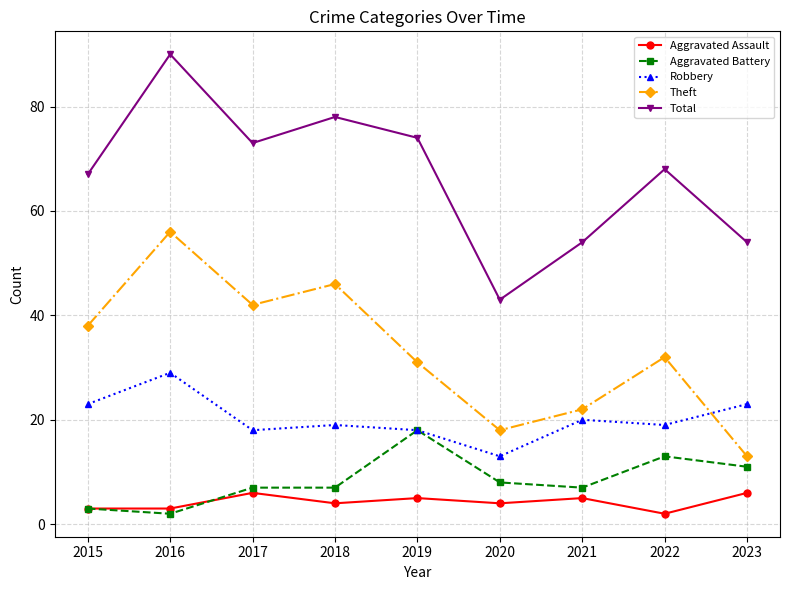

Which series has the widest spread of values?

Total